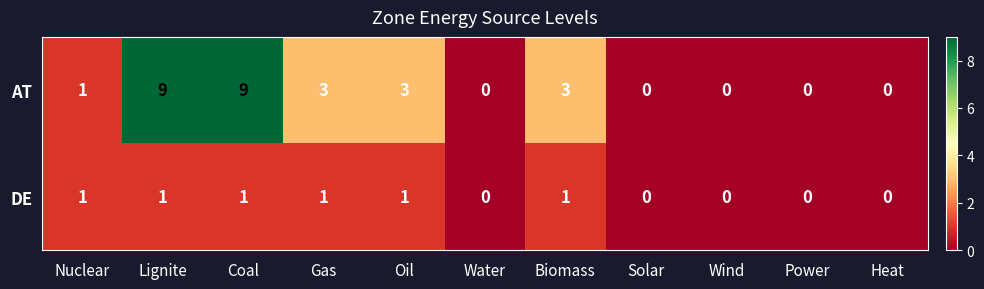

At how many categories does at least one series exceed 4?

2